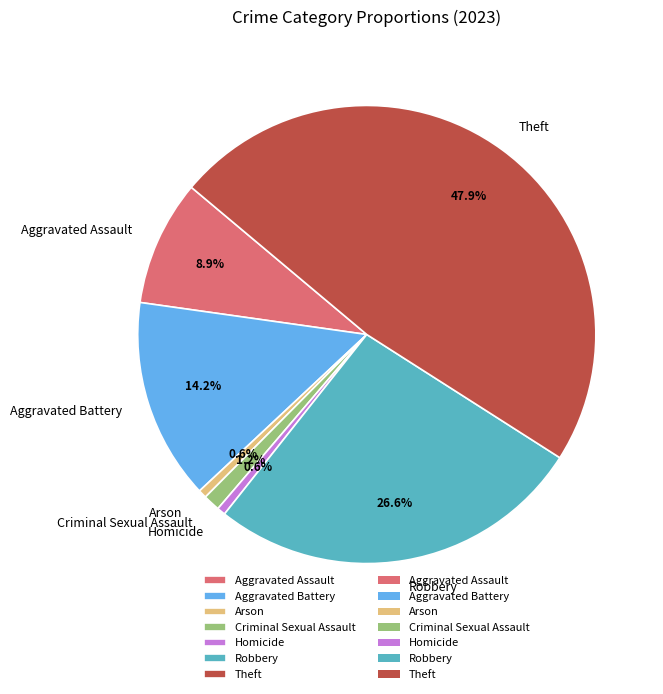

Approximately how many times larger is the value at Homicide compared to Aggravated Assault?

0.1